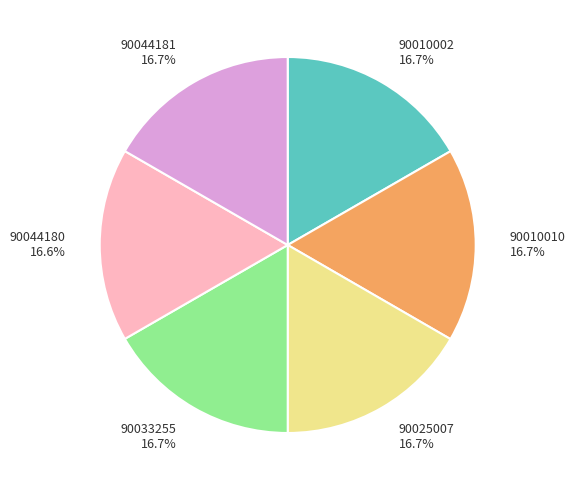

Is the sum of 90044181 and 90010010 greater than half?

No